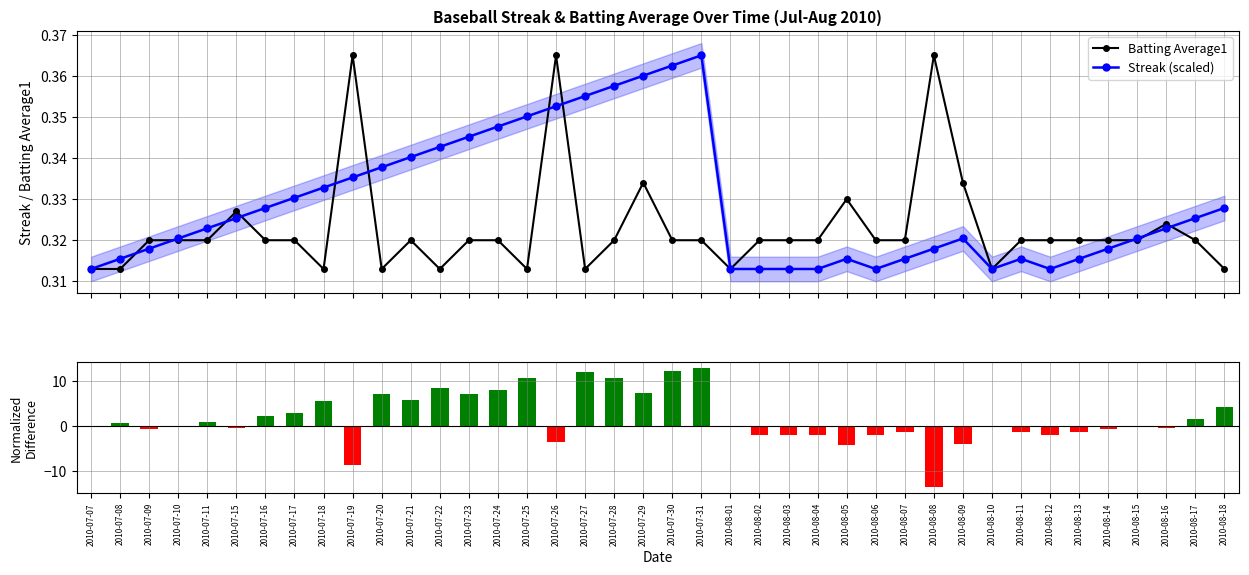

The Batting Average1 series shows 0.5 at 2010-08-14. True or false?

False